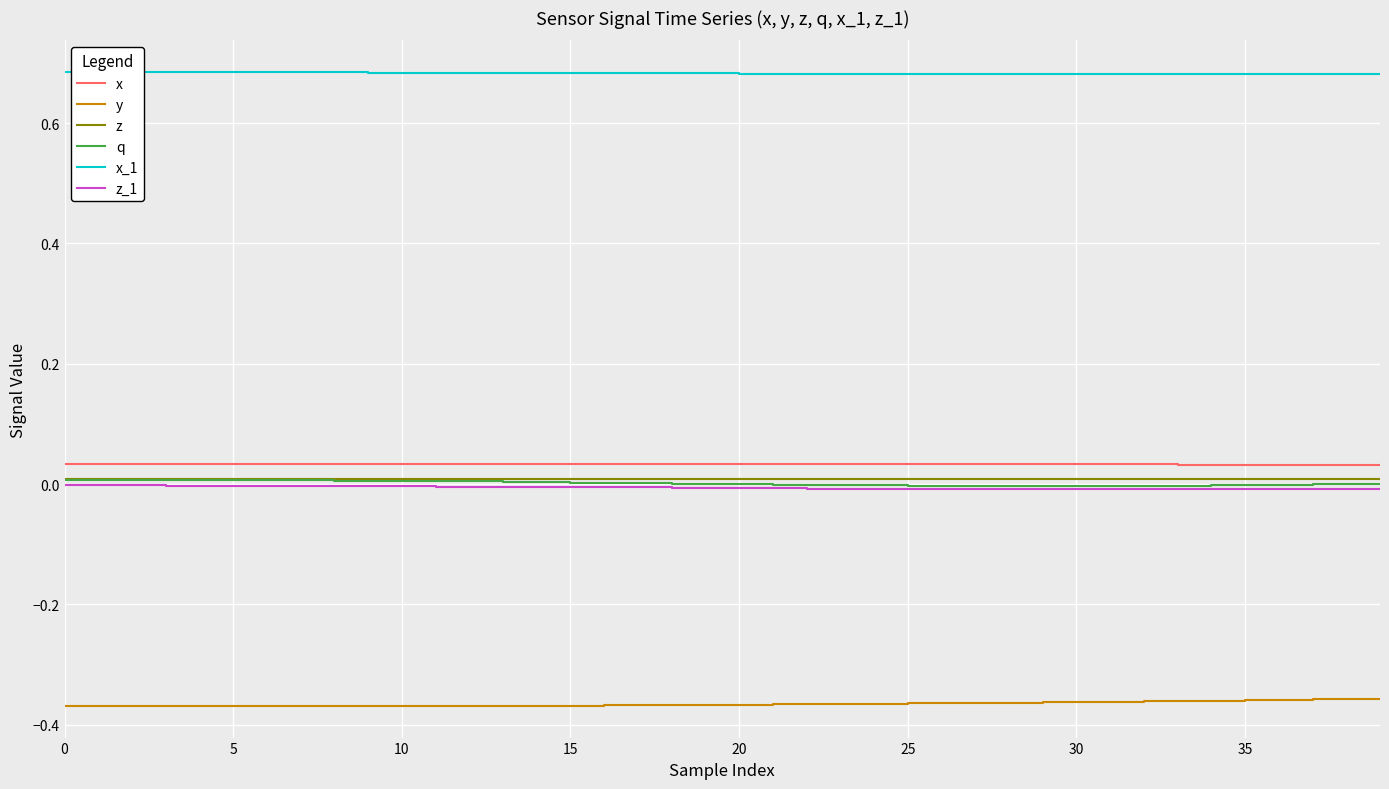

Which series has the largest total across all categories?

x_1